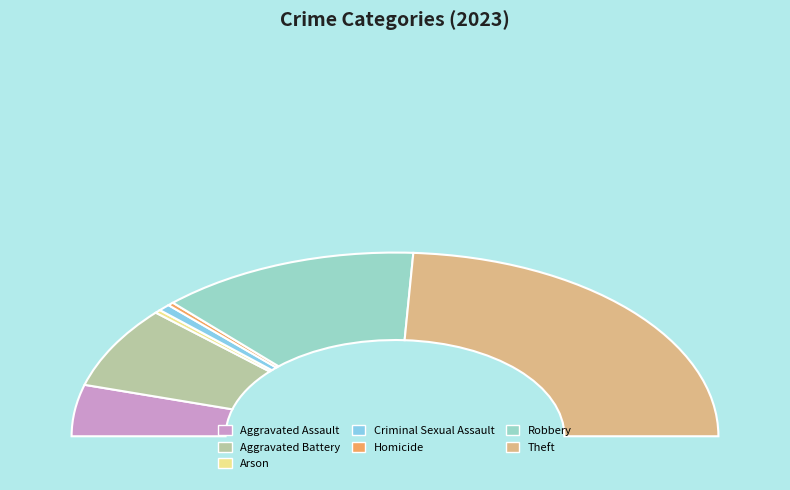

The Homicide slice represents 1% of the pie. True or false?

True